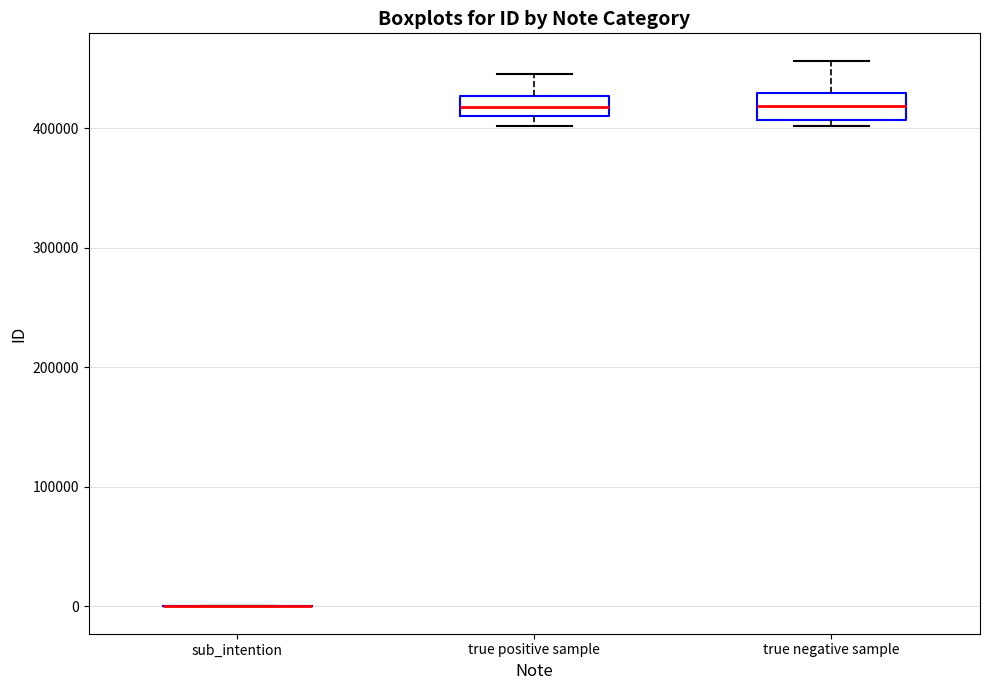

Reading left to right, read every box against the y-axis: the position of its median line, the range the box covers, and the ends of its whiskers. The values are not printed on the chart, so give them approximately, as read against the axis.

sub_intention: box collapsed to a line at 0, whiskers 0 to 0
true positive sample: median 420000, box 410000 to 430000, whiskers 400000 to 450000
true negative sample: median 420000, box 410000 to 430000, whiskers 400000 to 460000